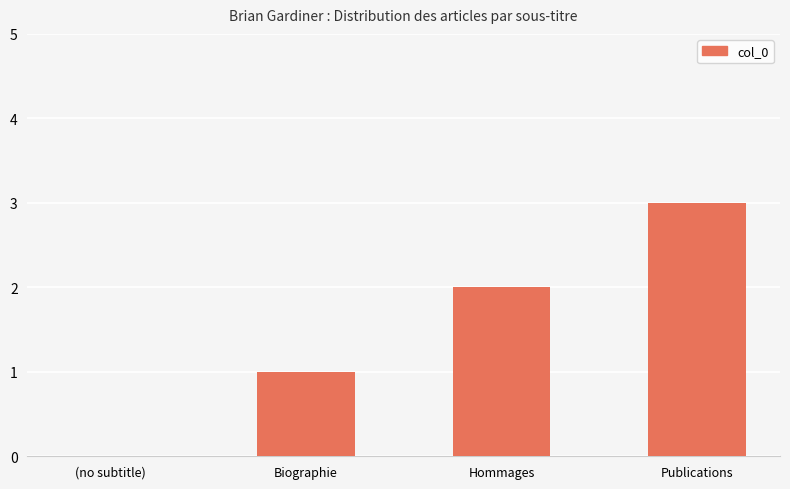

Is it true that the value at Hommages is 1?

False